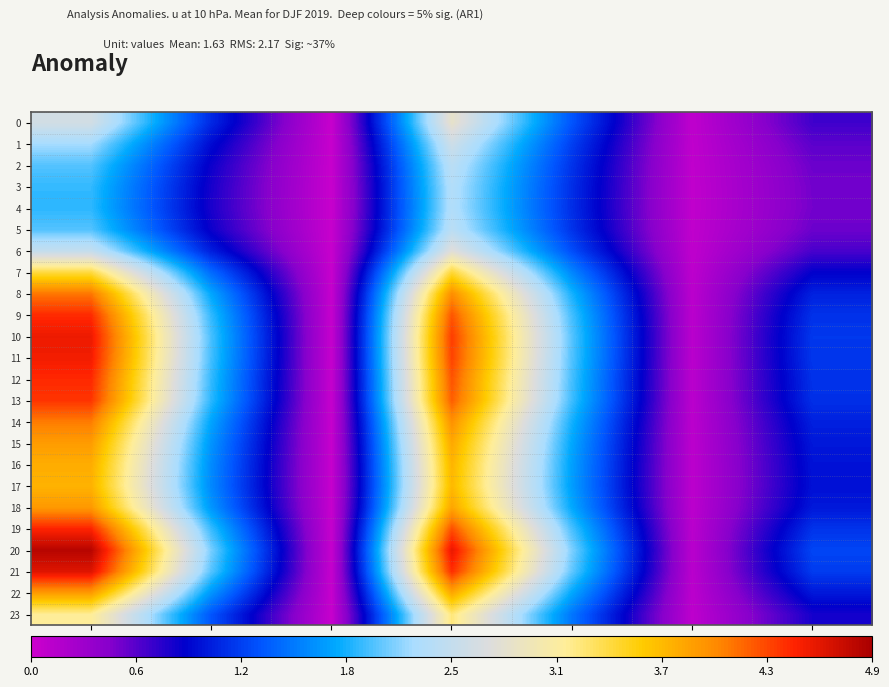

Which series has the largest total across all categories?

20